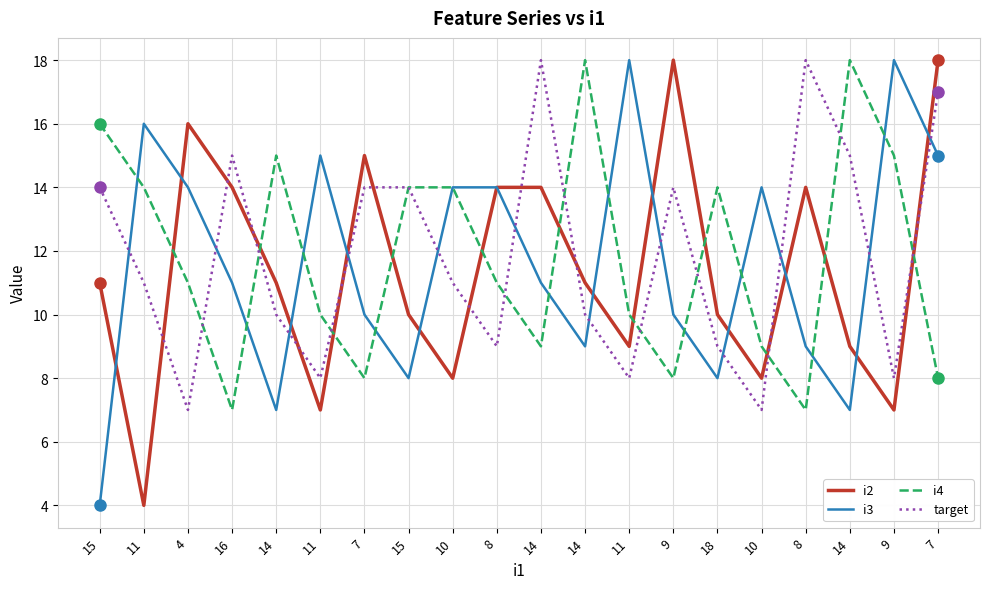

How many lines are shown in the chart?

4